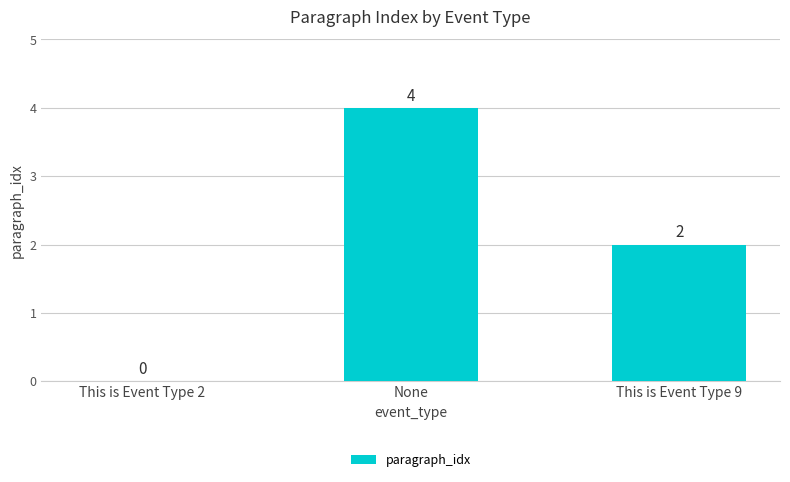

How many values are above zero?

2